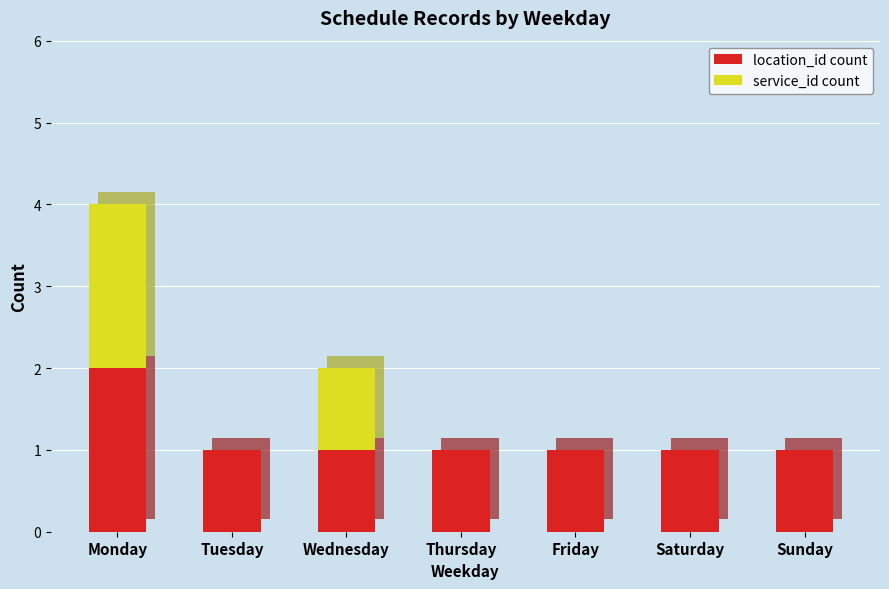

At which category does the chart reach its peak across all series?

Monday